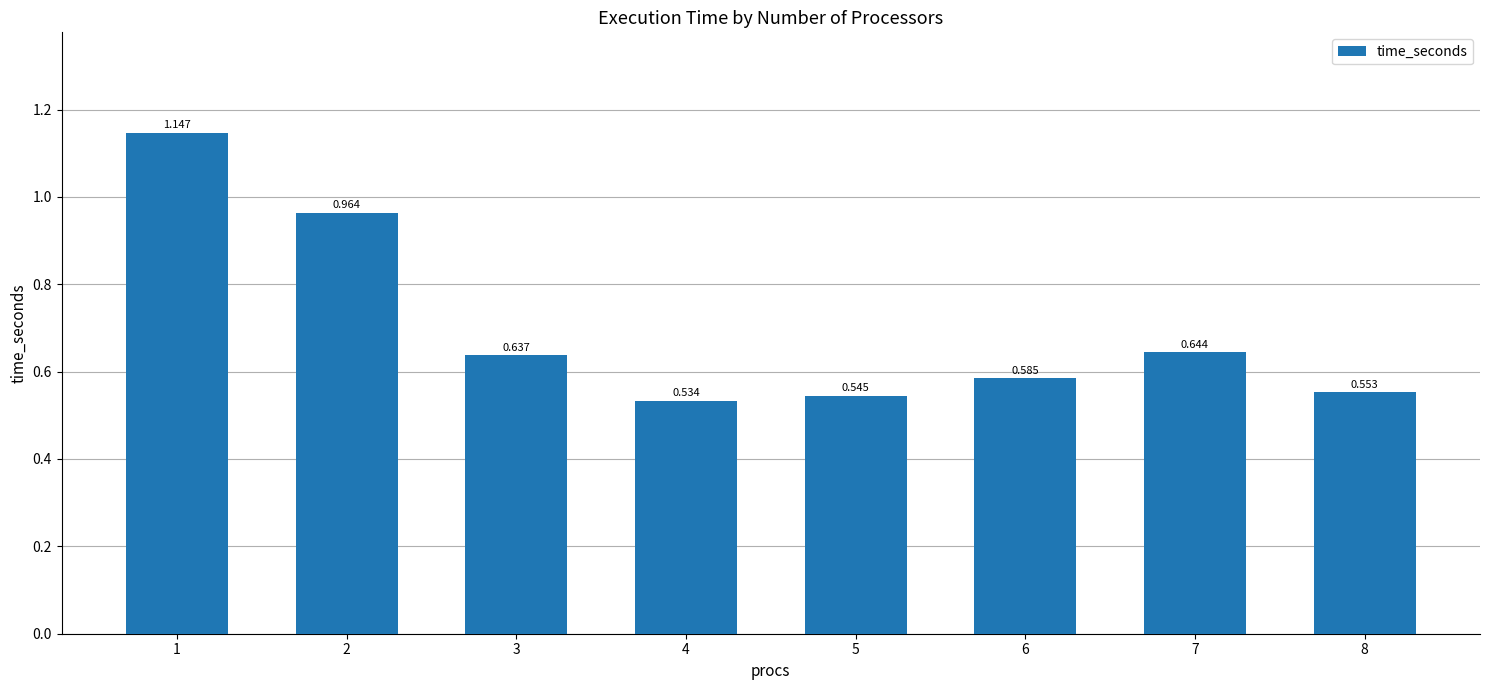

Reading left to right, list all the values displayed in this chart.

1=1.1	2=1.0	3=0.6	4=0.5	5=0.5	6=0.6	7=0.6	8=0.6